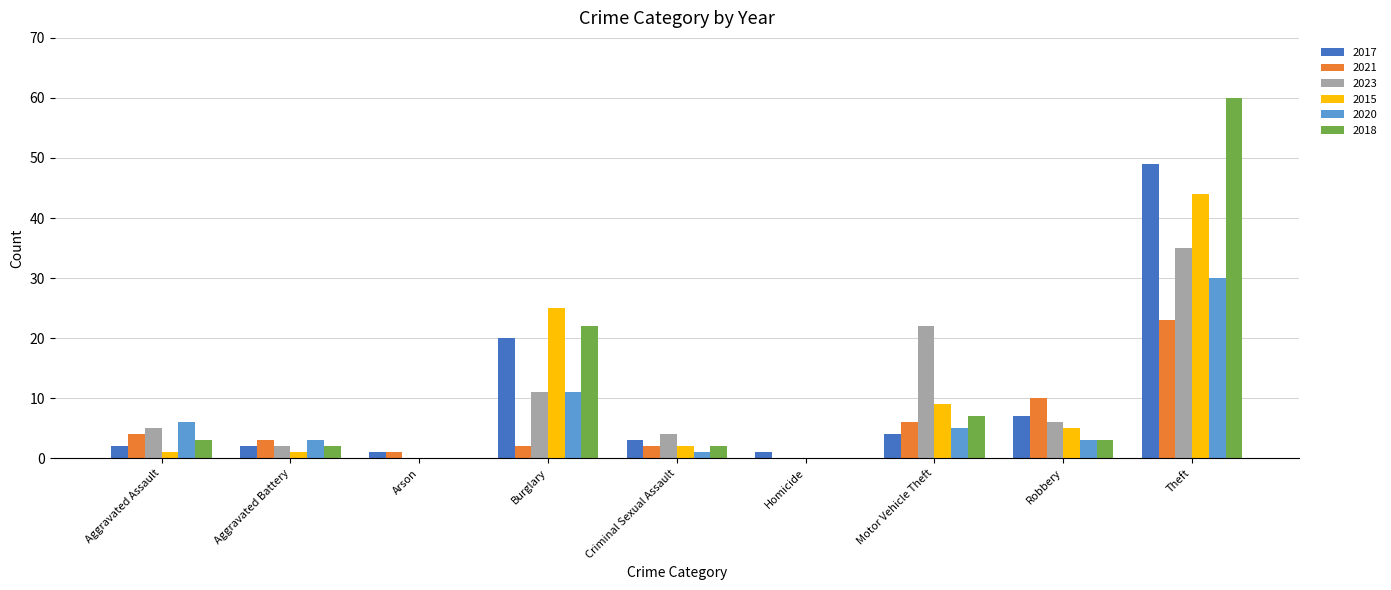

Read the 2023 value at Aggravated Battery.

2